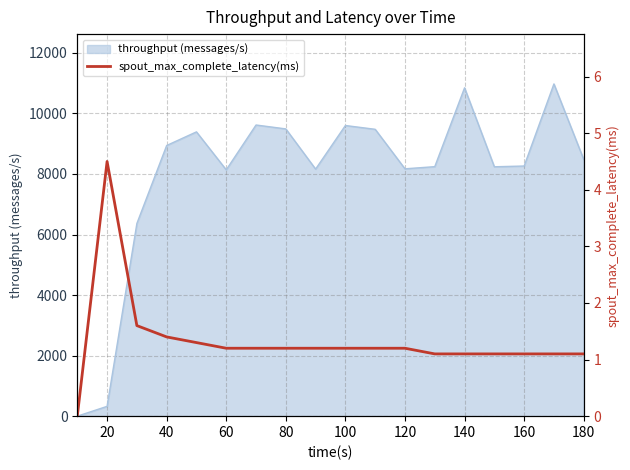

What is the maximum value for throughput (messages/s)?

10973